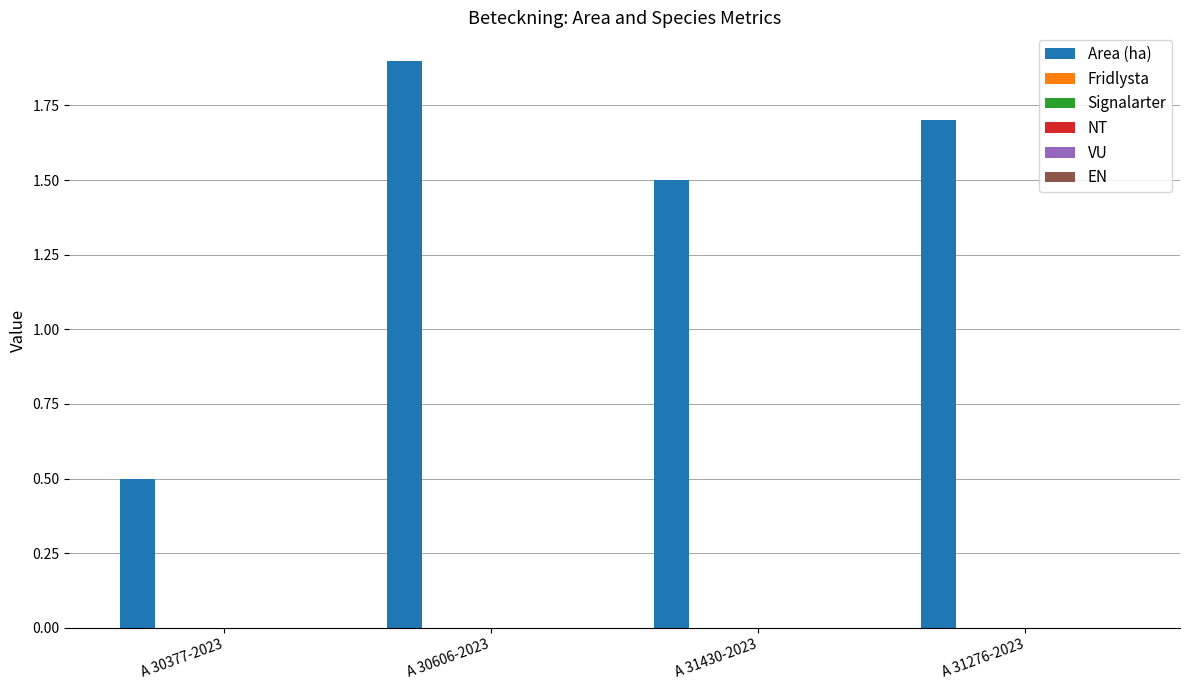

What is the value of the 4th bar from the left?

1.7